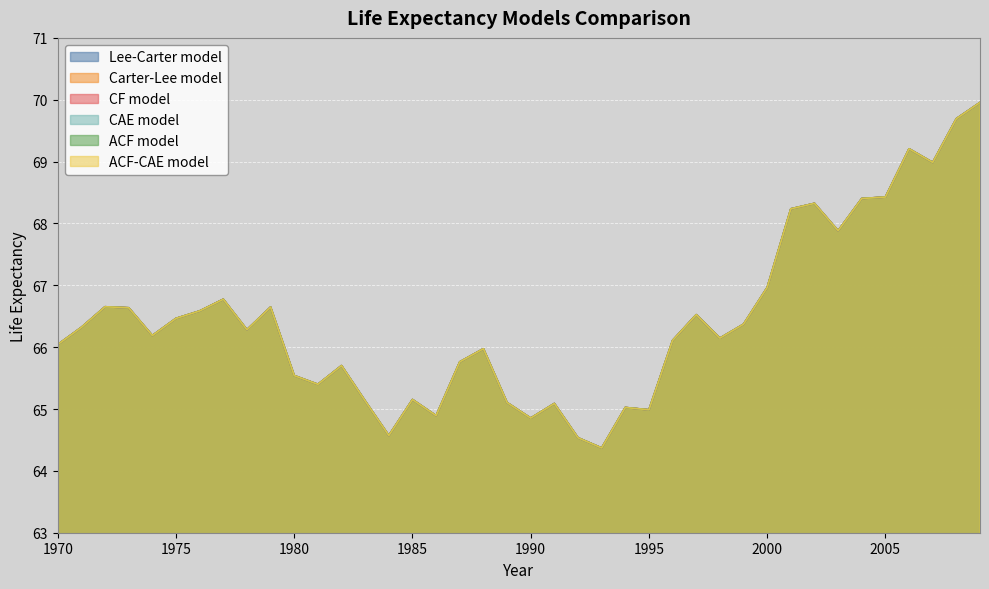

Where is the first local minimum for CF model?

1974